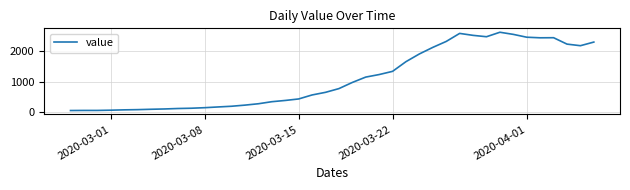

What is the difference between the maximum and minimum values?

2566